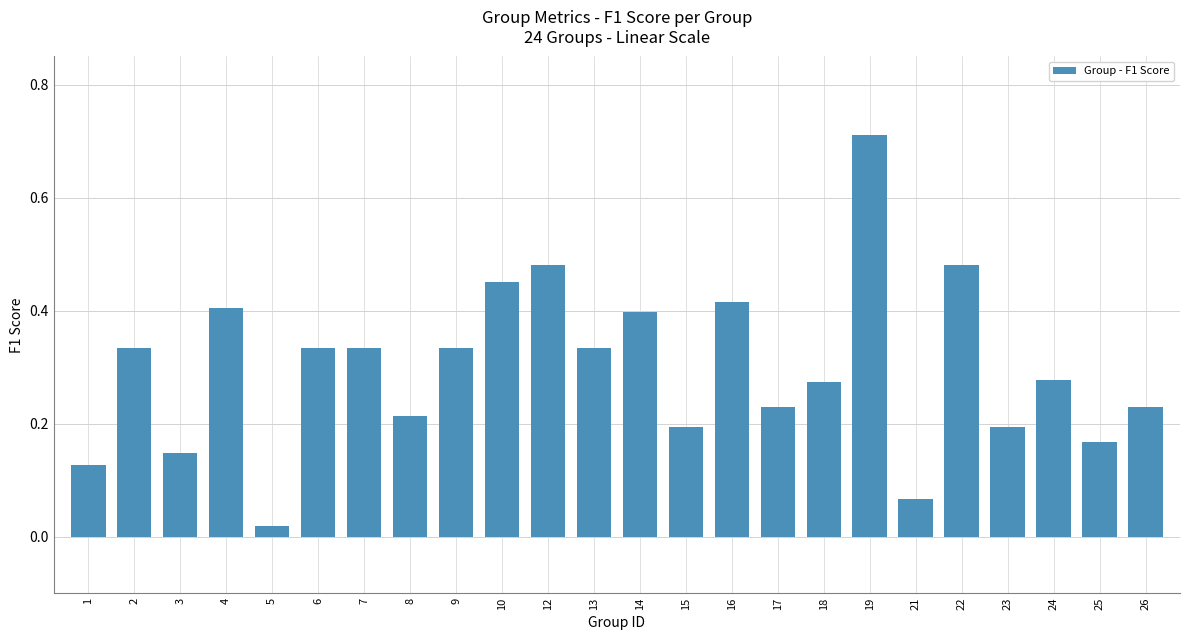

At which label is the value closest to 0?

5